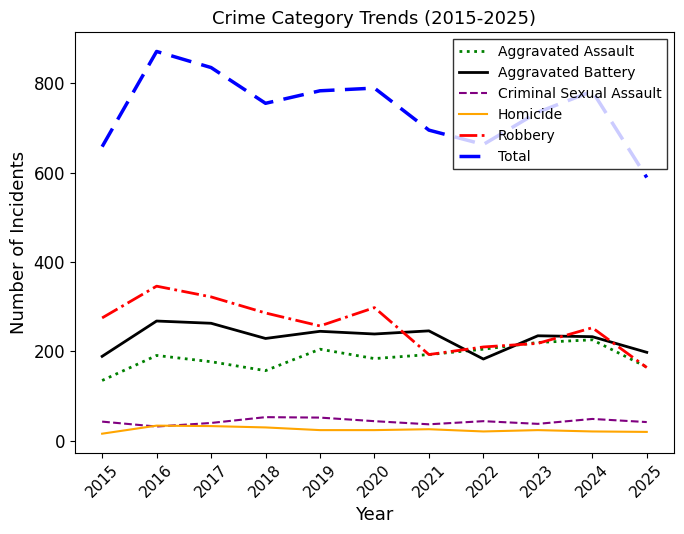

Where is Total nearest to the value 730?

2023